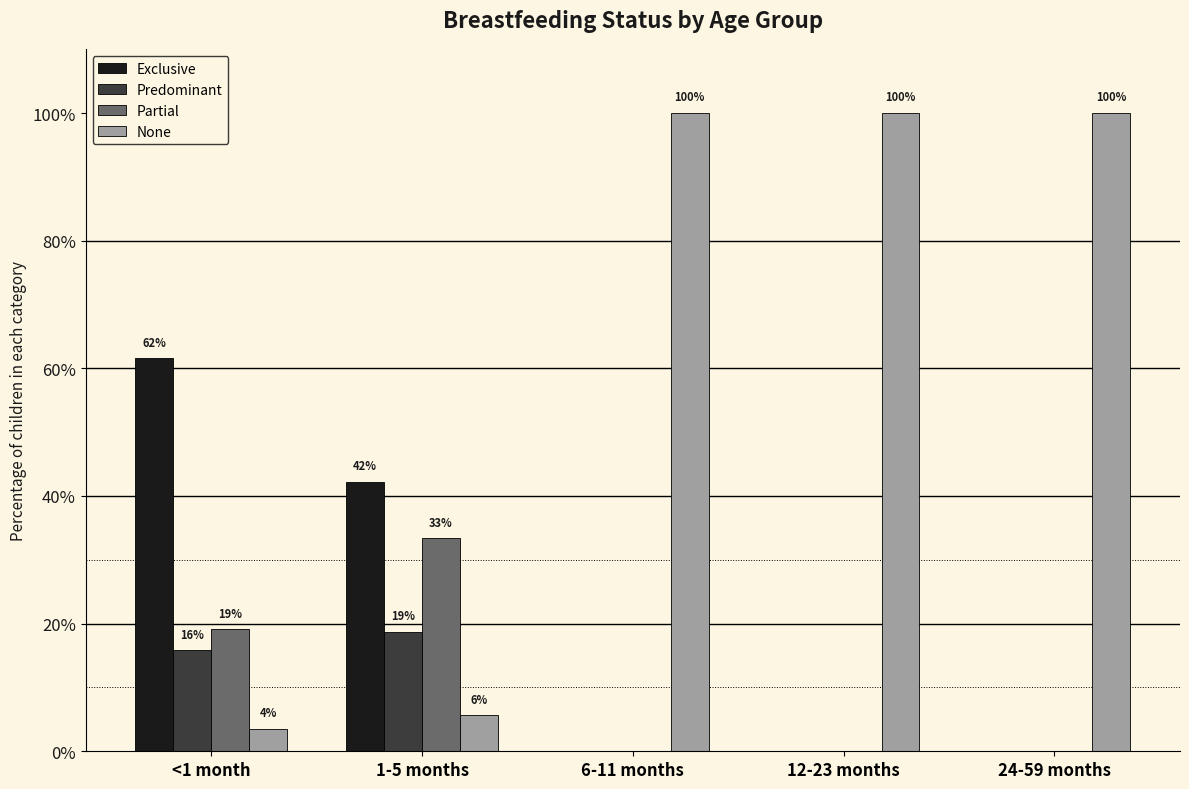

The value of Exclusive at <1 month is 0.6. True or false?

True